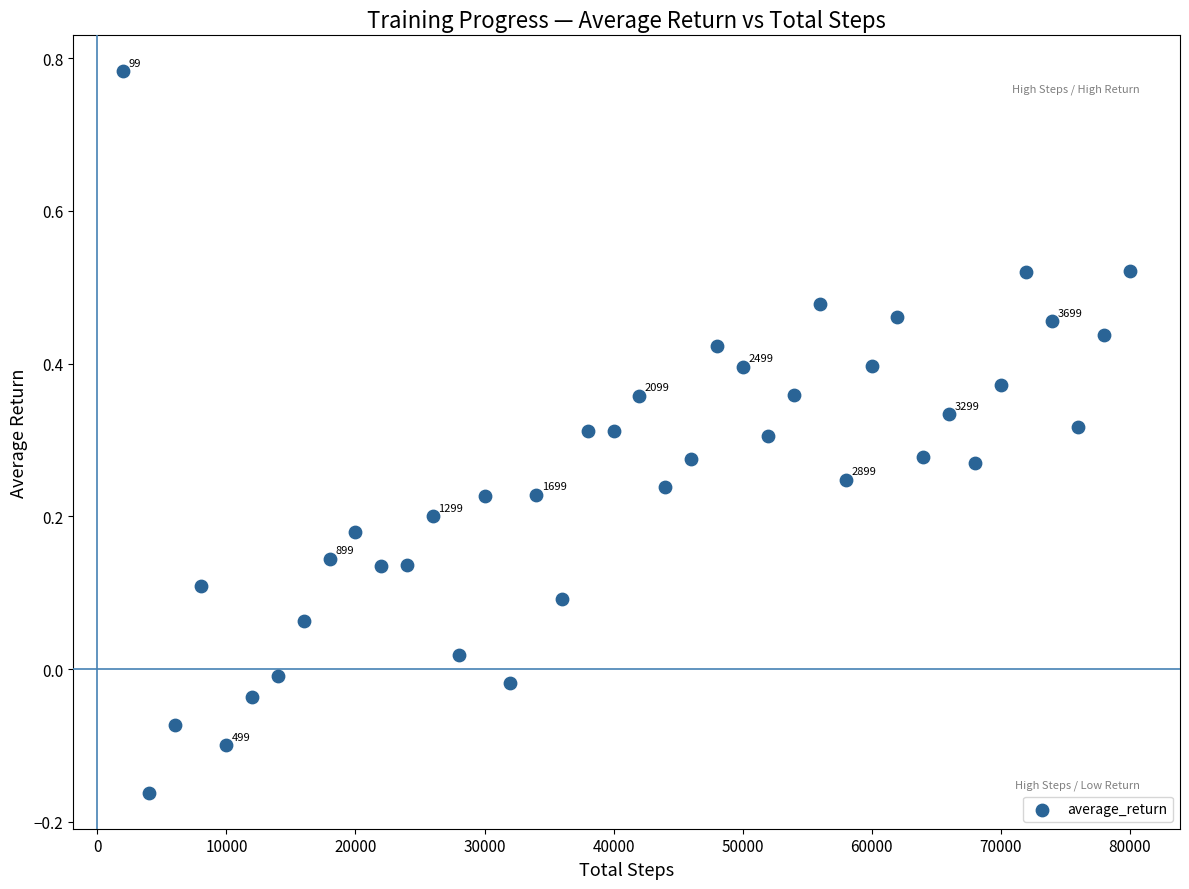

What is the range of Y values (max minus min)?

0.9